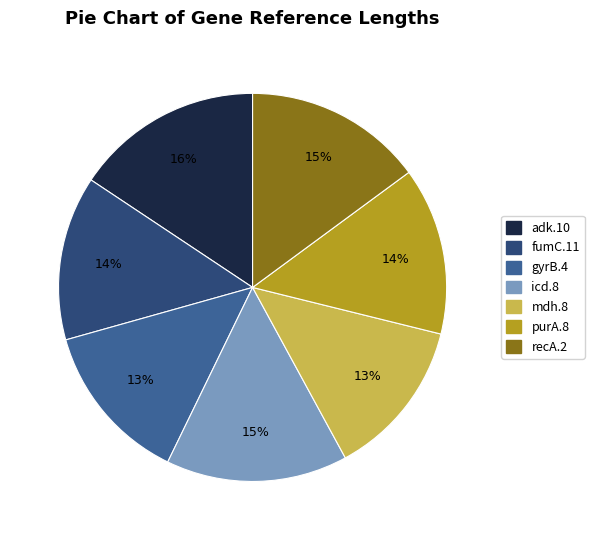

To the nearest percent, what portion does adk.10 represent?

16%